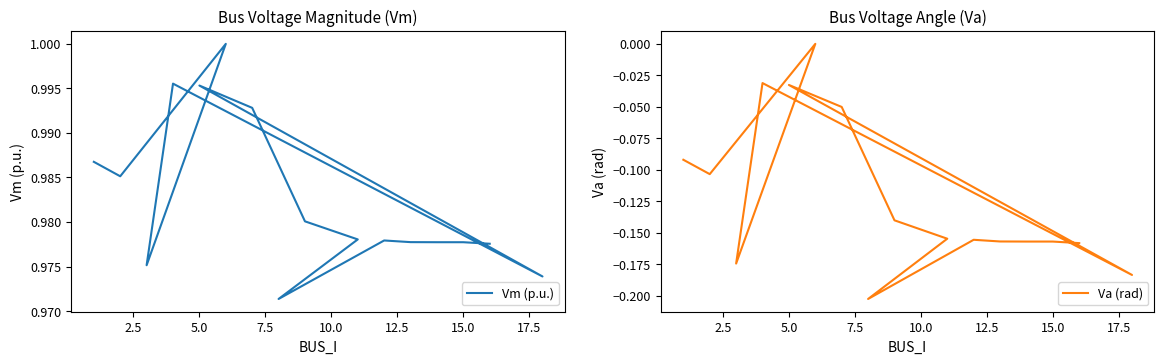

Does the chart have visible grid lines?

No